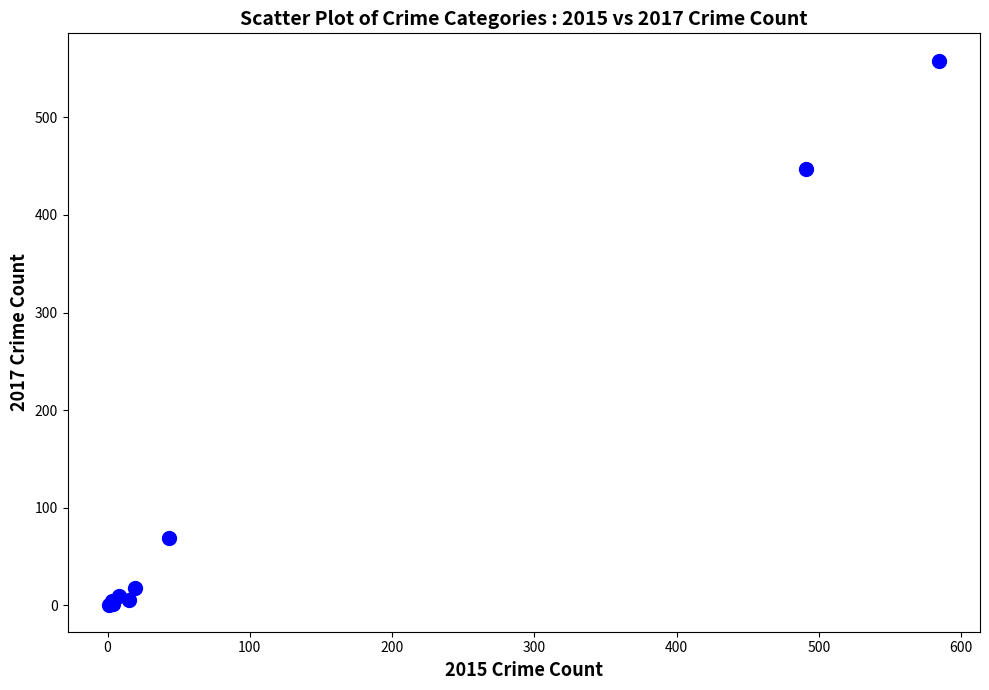

What Y value in the scatter plot is closest to 279?

447